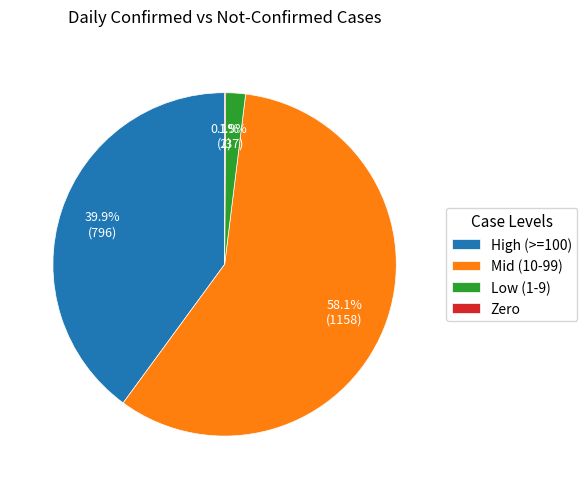

Which has a higher value, Low (1-9) or High (>=100)?

High (>=100)